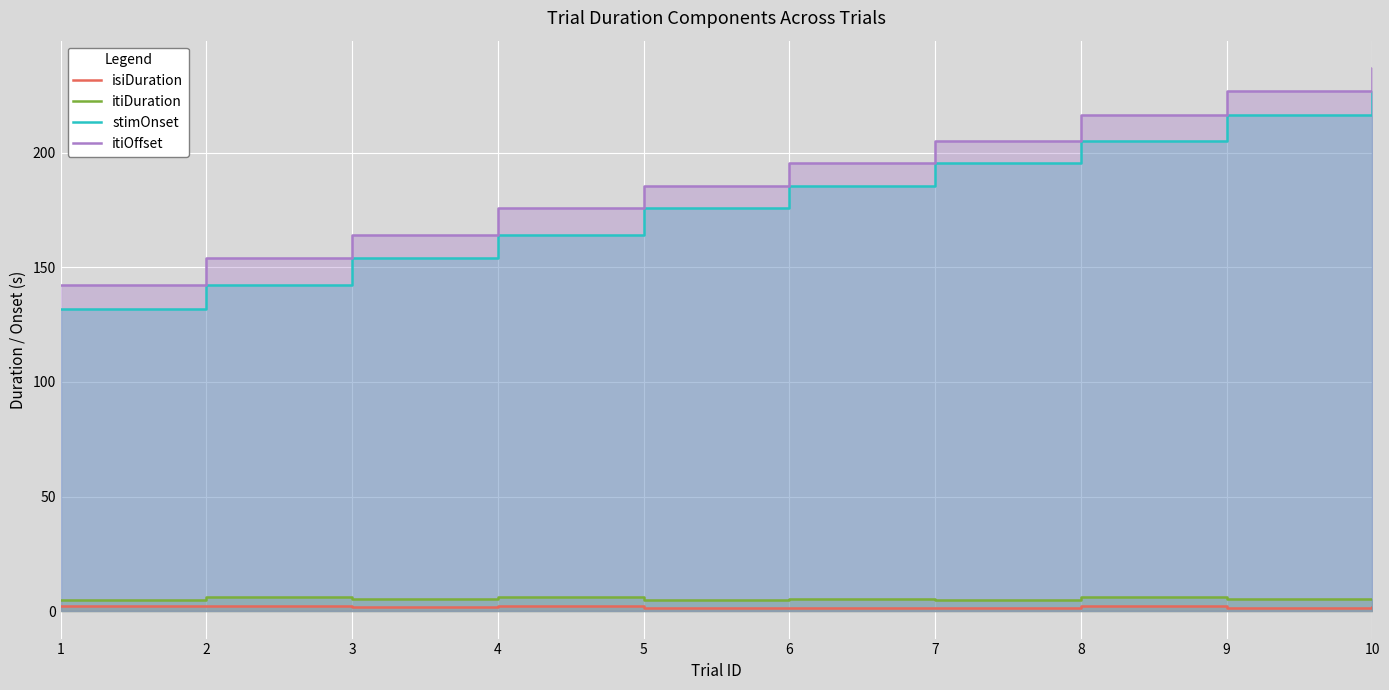

Which has a higher value, 8 or 5?

8